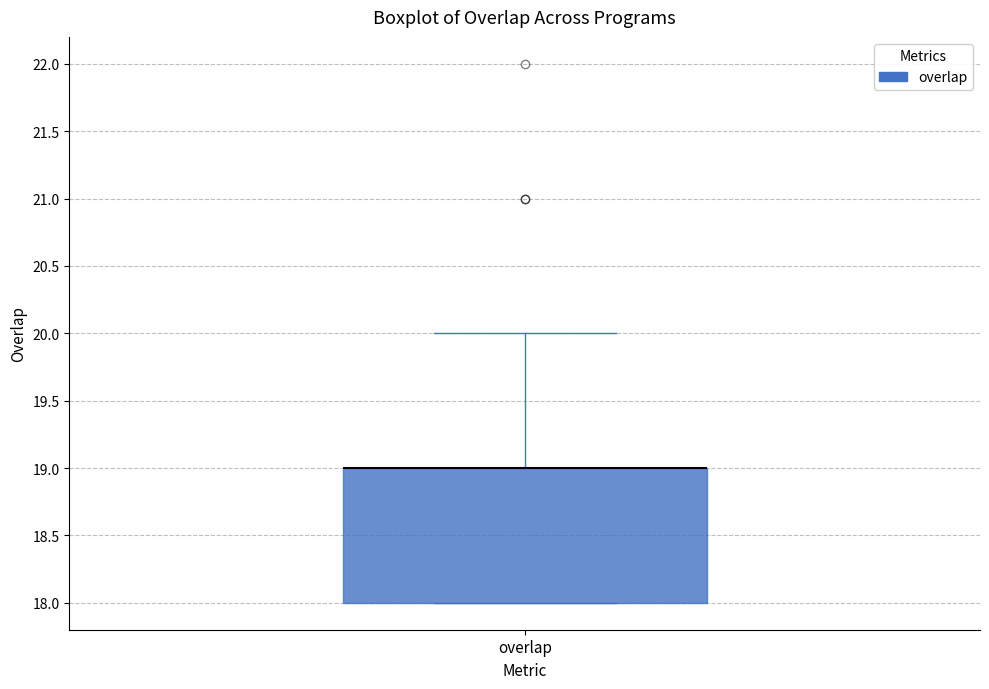

Transcribe this box plot: give where the median line is, the range the box spans, and where the two whiskers end, as read against the y-axis. The values are not printed on the chart, so give them approximately, as read against the axis.

median 19 (drawn on the box's upper edge), box 18 to 19, whiskers 18 to 20